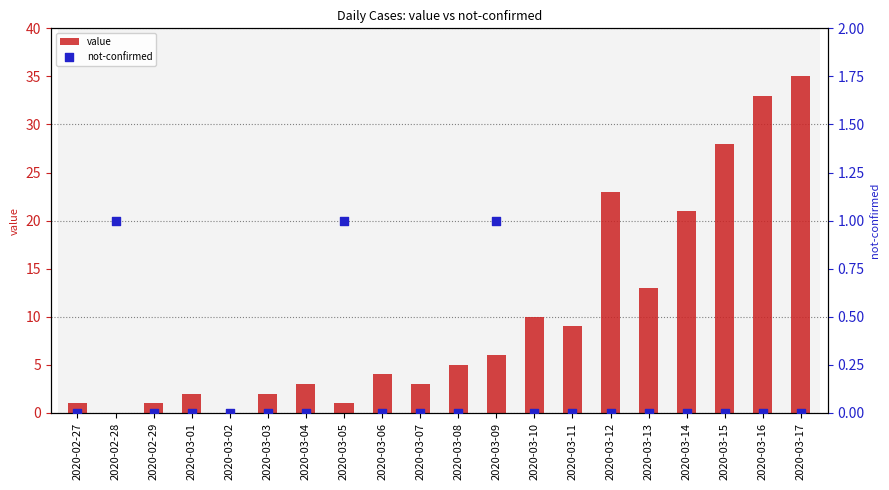

Which series contains the lowest Y value?

value